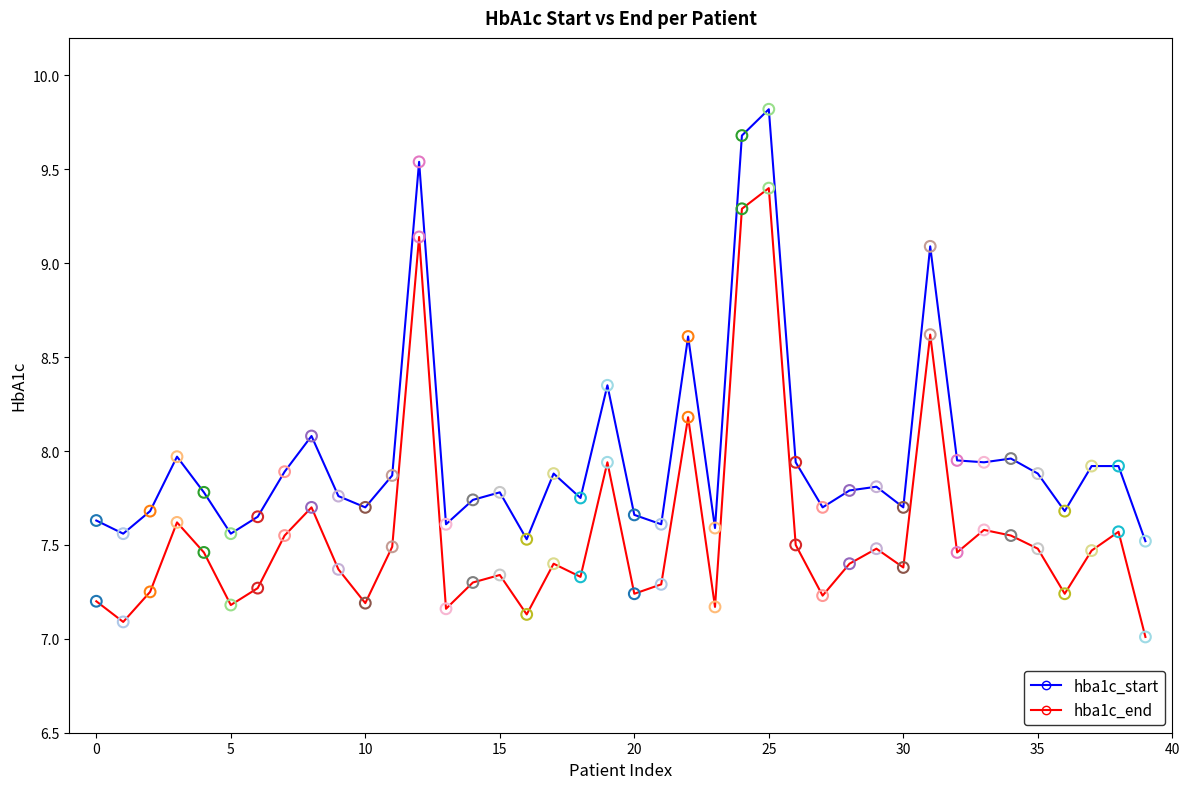

True or false: hba1c_start and hba1c_end intersect in this chart.

False